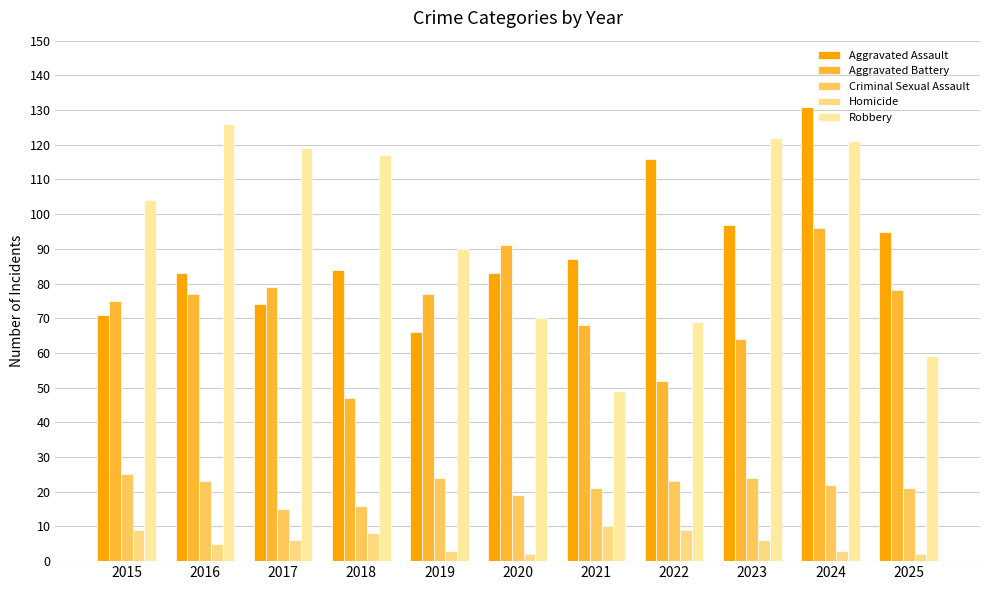

What is the total value across all series at 2023?

313